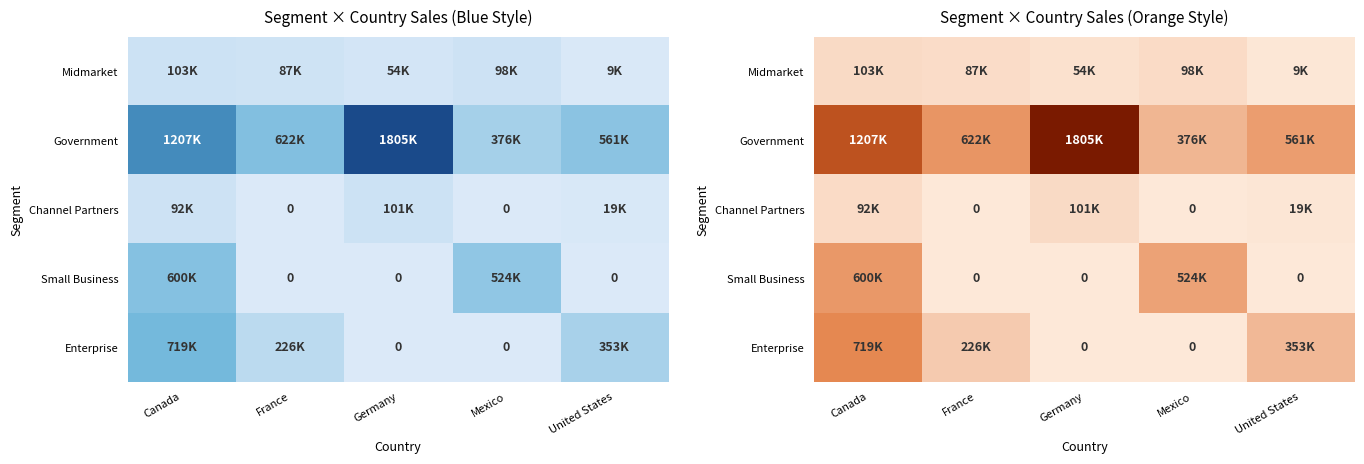

The Government series shows 0.1 at France. True or false?

False